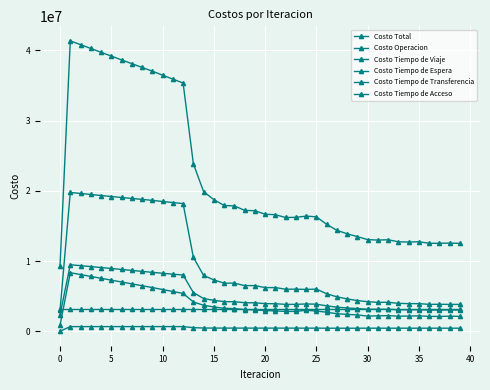

At how many categories does at least one series exceed 8040088?

40